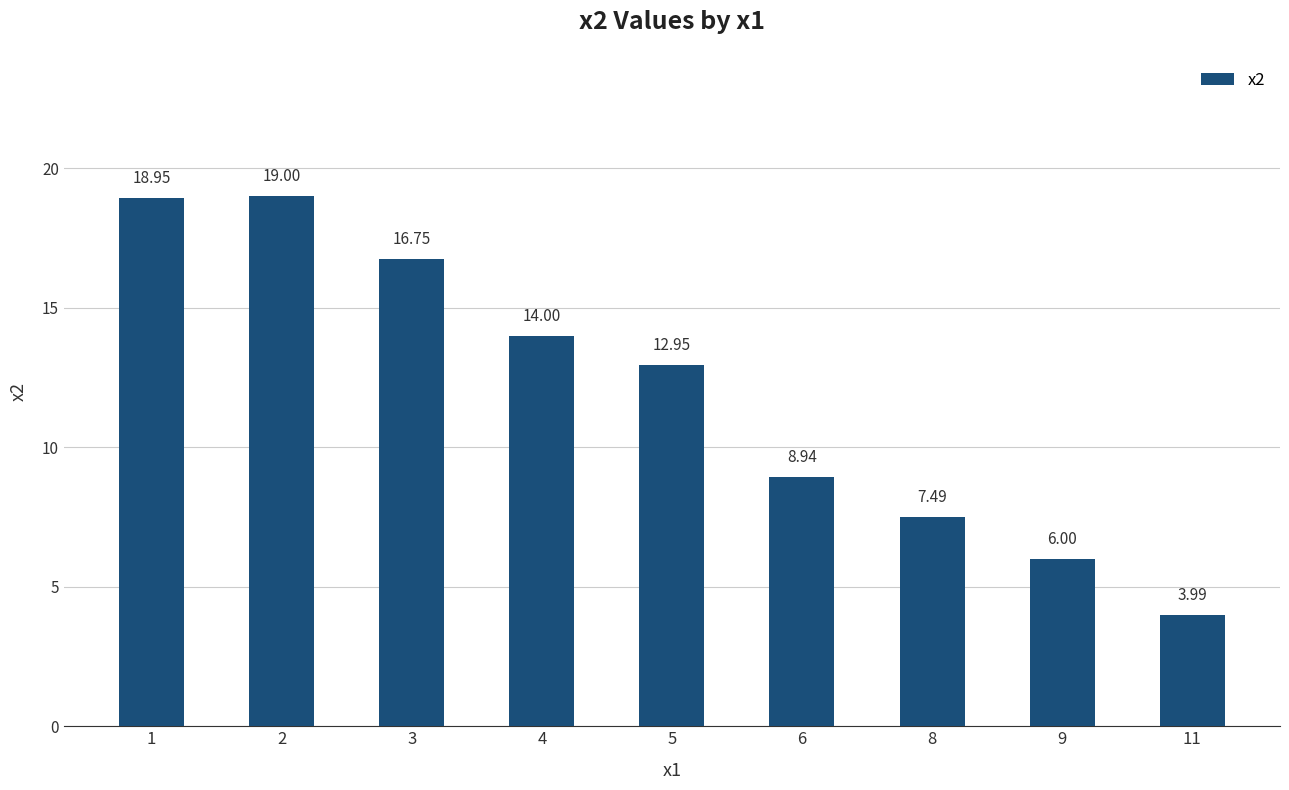

Where is the data nearest to the value 11?

5